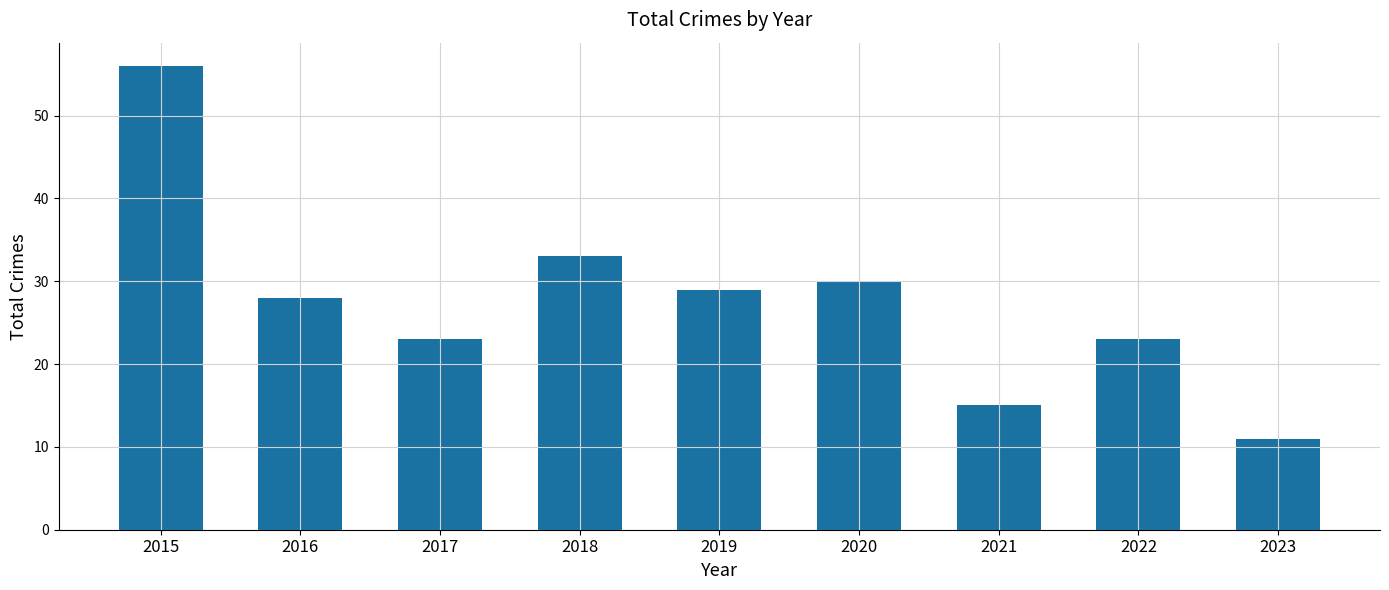

What is the value of the 8th bar from the left?

23